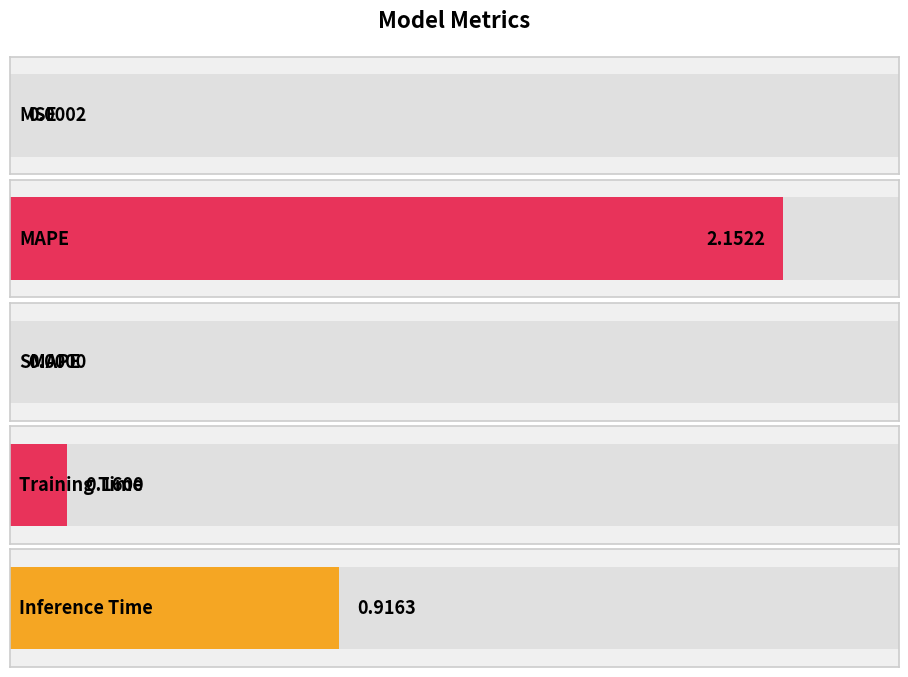

Does the chart contain stacked bars?

No